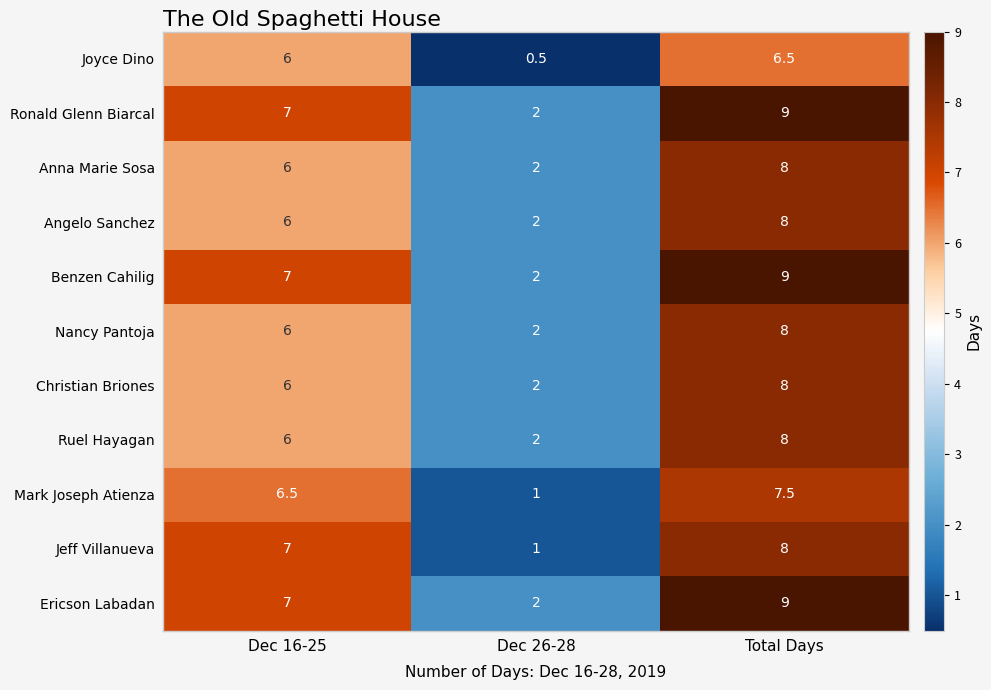

Is it true that Benzen Cahilig equals 7.0 at Dec 16-25?

True